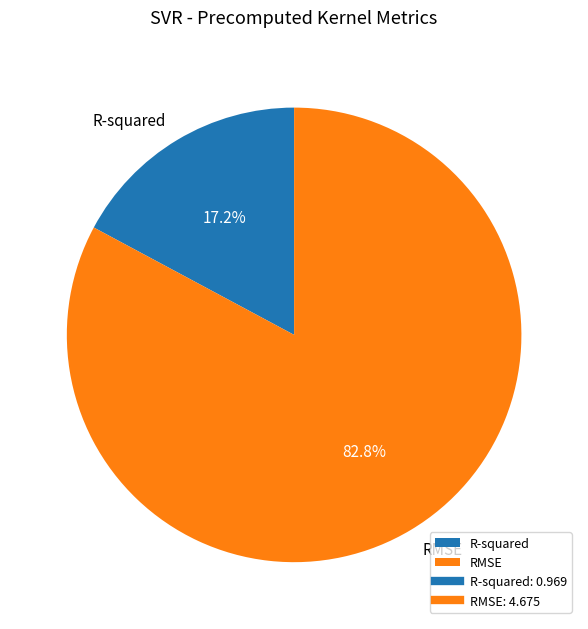

What percentage is NOT represented by R-squared?

82.8%